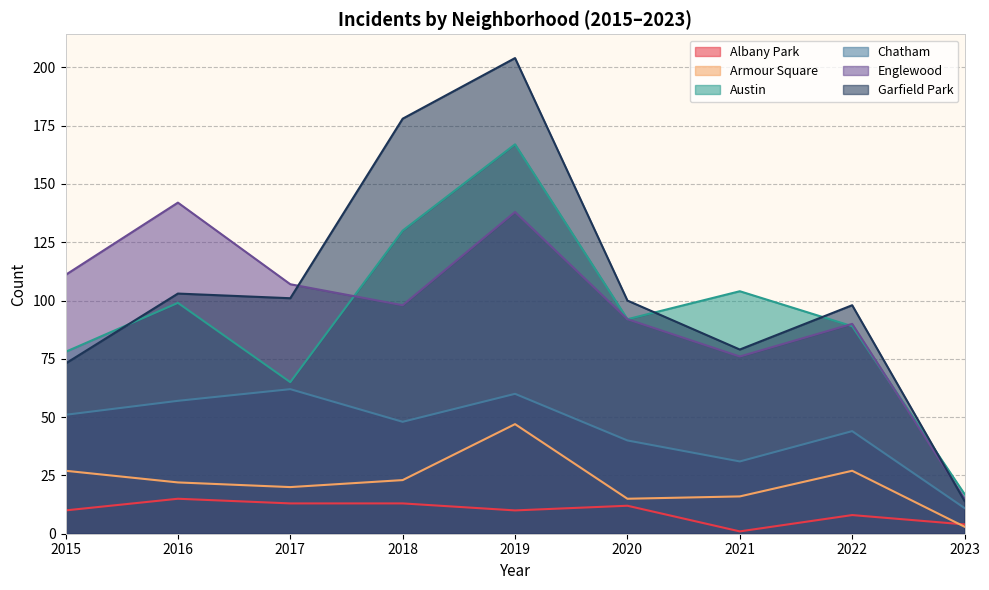

Reading left to right, extract all data points from this chart.

Albany Park: 2015=10	2016=15	2017=13	2018=13	2019=10	2020=12	2021=1	2022=8	2023=4
Armour Square: 2015=27	2016=22	2017=20	2018=23	2019=47	2020=15	2021=16	2022=27	2023=3
Austin: 2015=78	2016=99	2017=65	2018=130	2019=167	2020=92	2021=104	2022=89	2023=17
Chatham: 2015=51	2016=57	2017=62	2018=48	2019=60	2020=40	2021=31	2022=44	2023=11
Englewood: 2015=111	2016=142	2017=107	2018=98	2019=138	2020=92	2021=76	2022=90	2023=15
Garfield Park: 2015=73	2016=103	2017=101	2018=178	2019=204	2020=100	2021=79	2022=98	2023=14